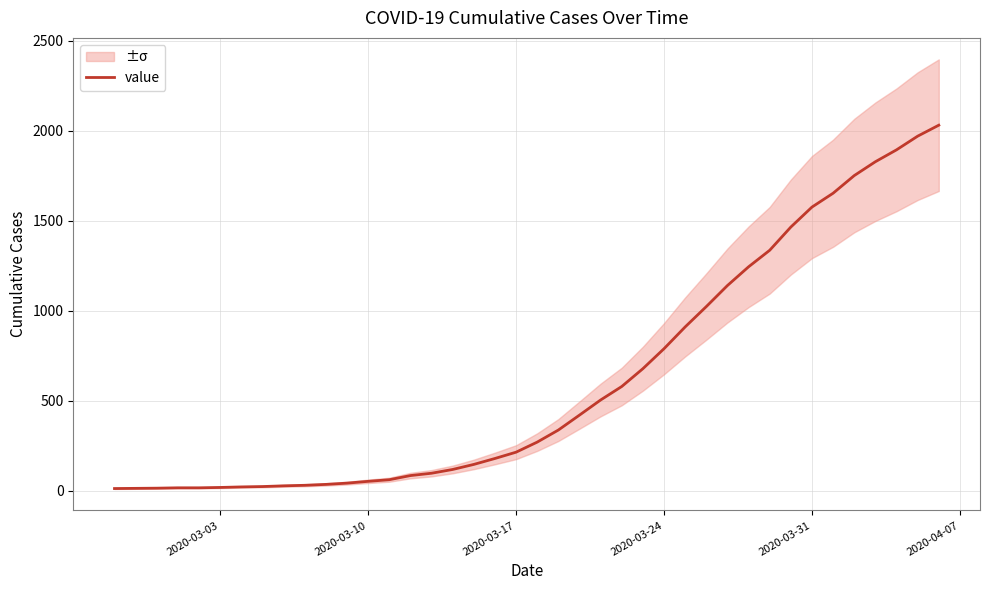

The value of value at 2020-03-31 is 2073. True or false?

False